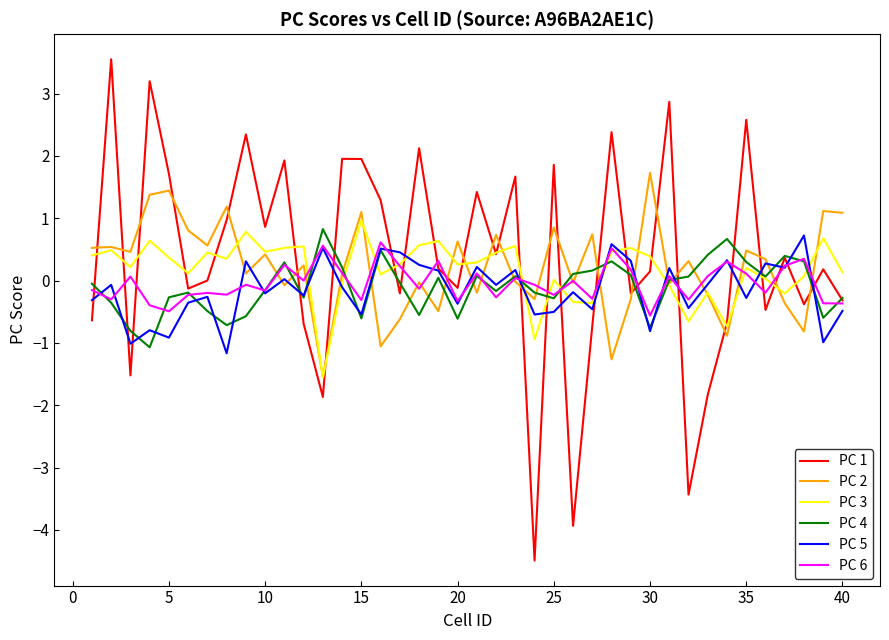

What is the minimum value shown in the chart?

-4.5